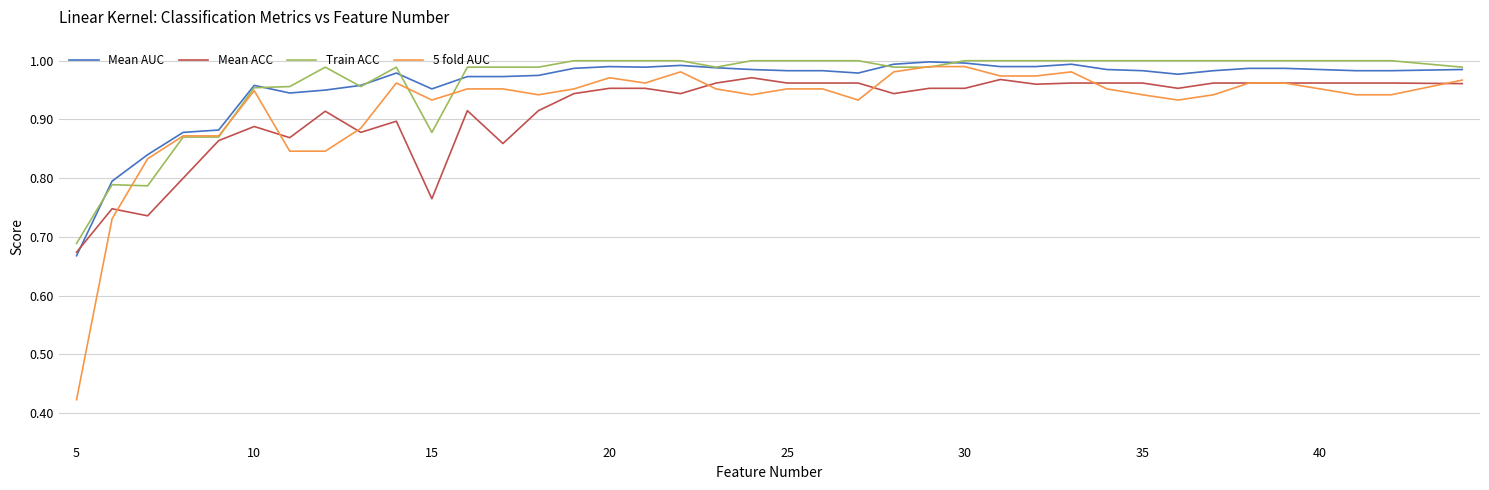

What is the average value of the Mean AUC series?

1.0